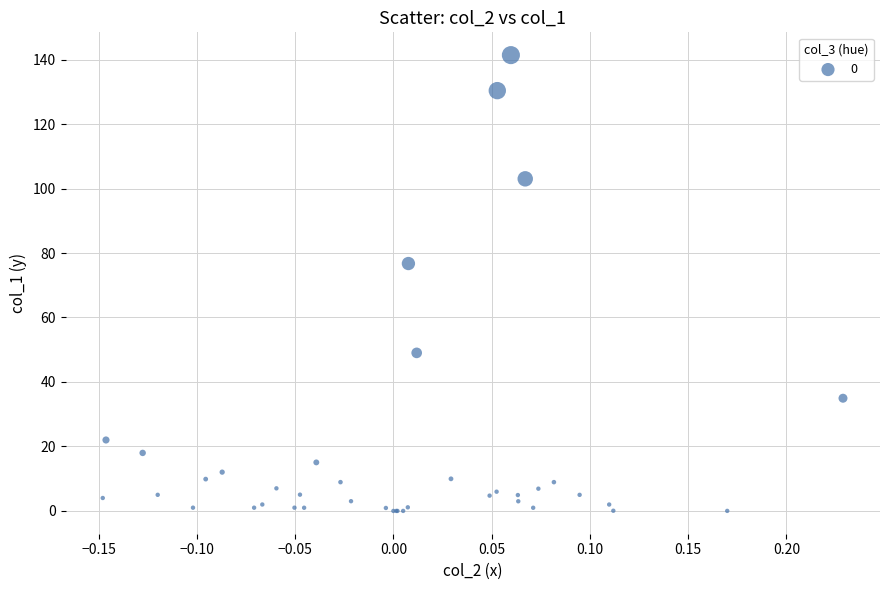

What Y value in the scatter plot is closest to 70?

76.7